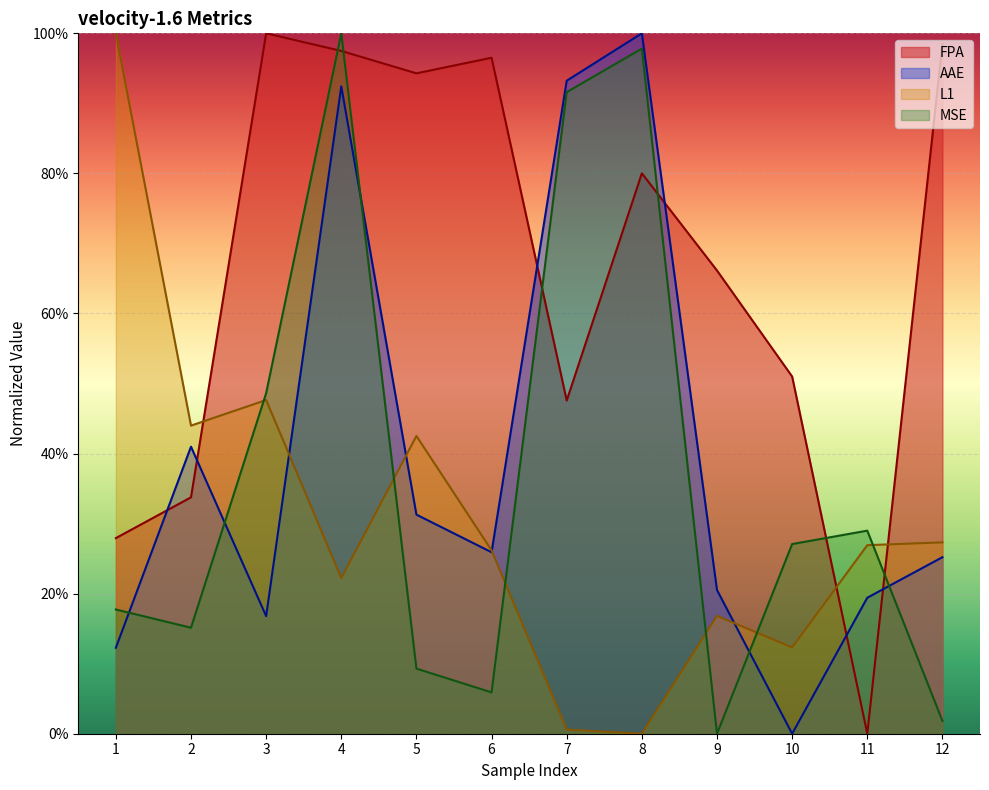

Reading left to right, extract all data points from this chart.

FPA: 0.3	0.3	1.0	1.0	0.9	1.0	0.5	0.8	0.7	0.5	0.0	1.0
AAE: 0.1	0.4	0.2	0.9	0.3	0.3	0.9	1.0	0.2	0.0	0.2	0.3
L1: 1.0	0.4	0.5	0.2	0.4	0.3	0.0	0.0	0.2	0.1	0.3	0.3
MSE: 0.2	0.2	0.5	1.0	0.1	0.1	0.9	1.0	0.0	0.3	0.3	0.0